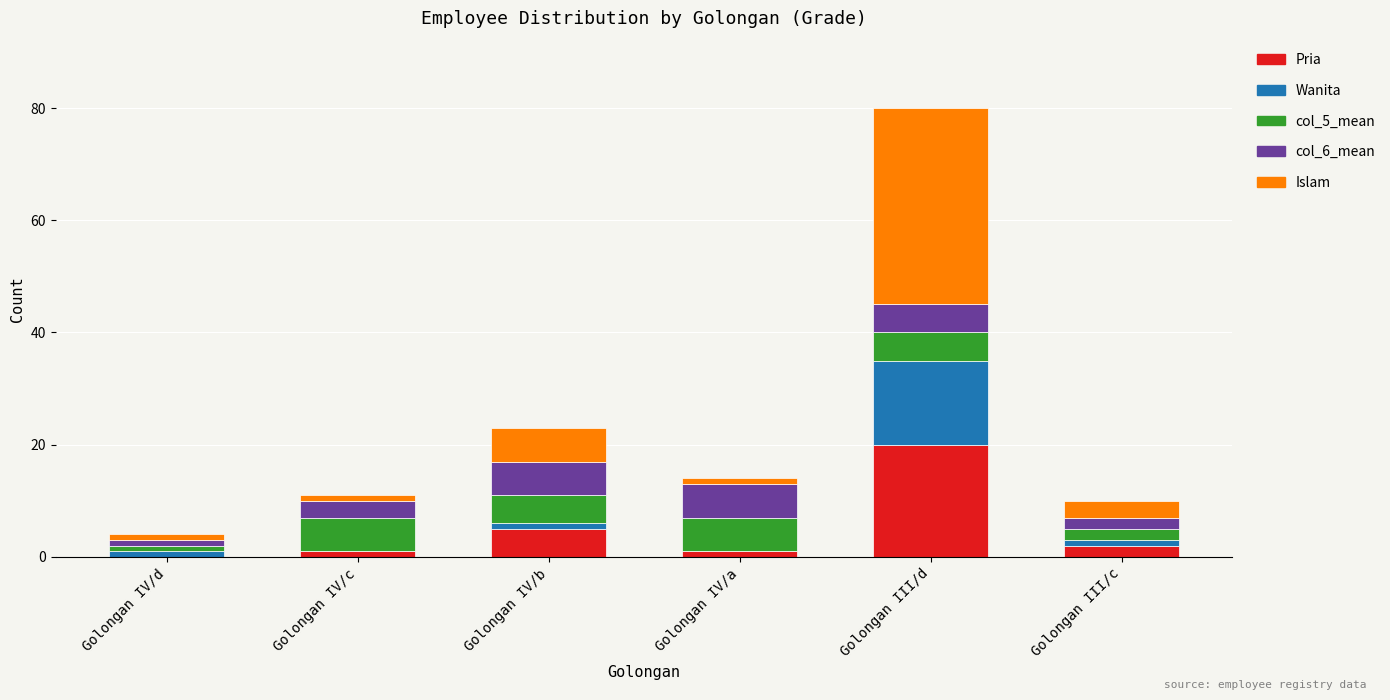

What is the sum of all Pria values?

29